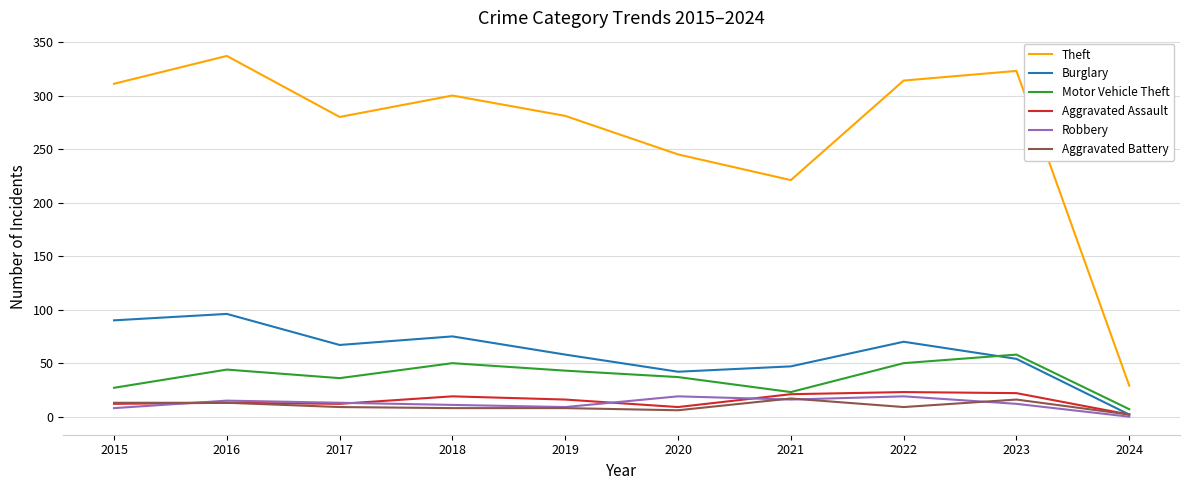

Is it true that Robbery equals 15 at 2016?

True